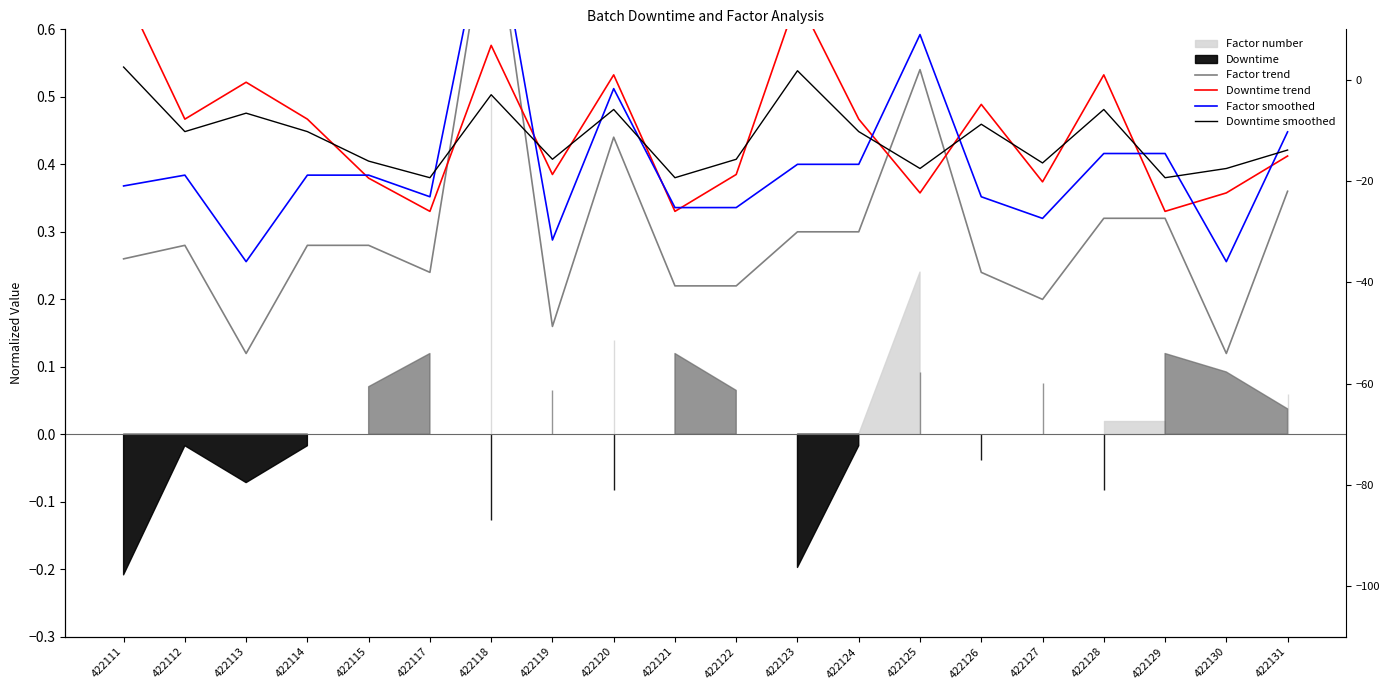

What is the difference between the second highest and second lowest values in the Downtime smoothed series?

0.2